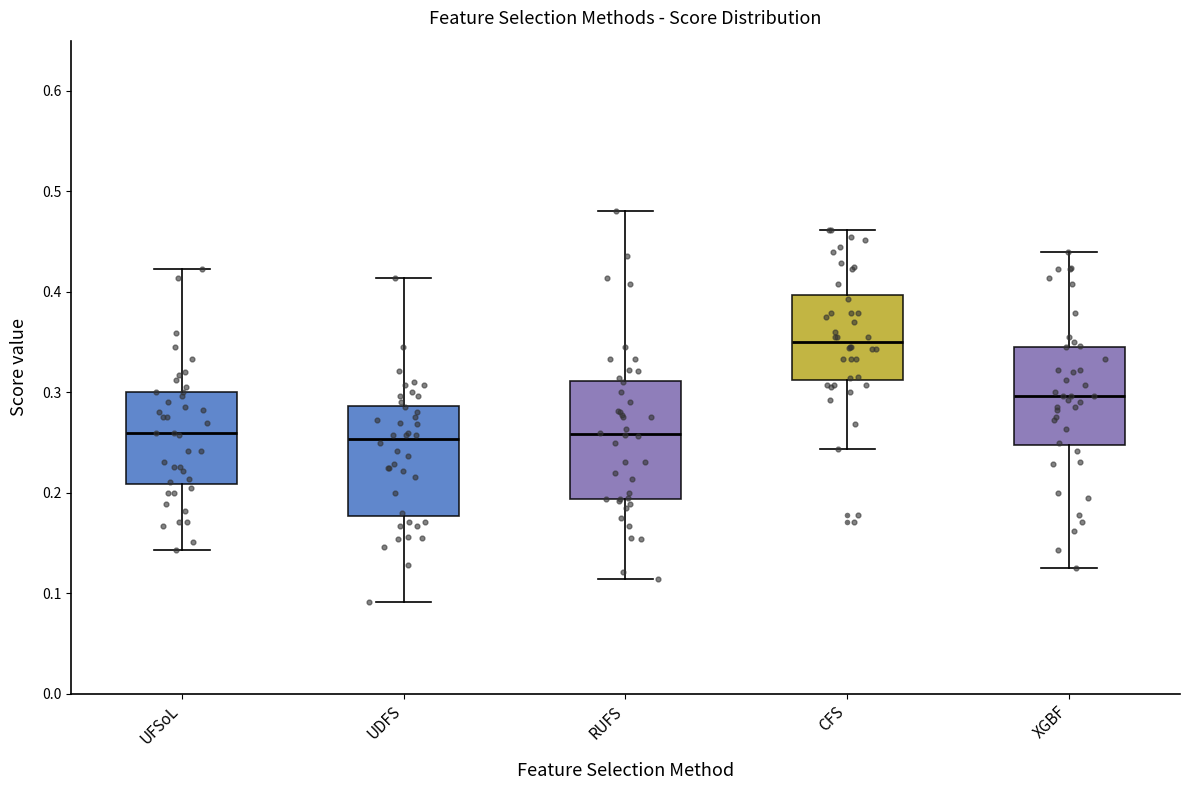

Reading left to right, transcribe this box plot: for each box, give where its median line is, the range the box spans, and where its two whiskers end, as read against the y-axis. The values are not printed on the chart, so give them approximately, as read against the axis.

UFSoL: median 0.26, box 0.21 to 0.30, whiskers 0.14 to 0.42
UDFS: median 0.25, box 0.18 to 0.29, whiskers 0.09 to 0.41
RUFS: median 0.26, box 0.19 to 0.31, whiskers 0.11 to 0.48
CFS: median 0.35, box 0.31 to 0.40, whiskers 0.24 to 0.46
XGBF: median 0.30, box 0.25 to 0.35, whiskers 0.13 to 0.44